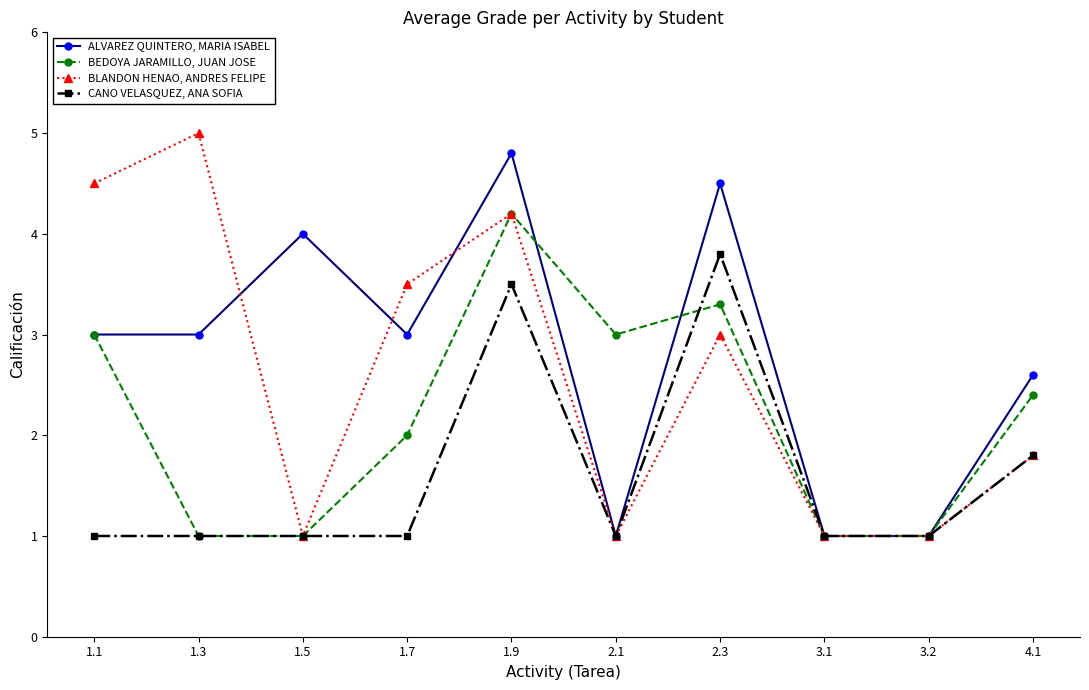

Where is the first local maximum for BLANDON HENAO, ANDRES FELIPE?

1.3